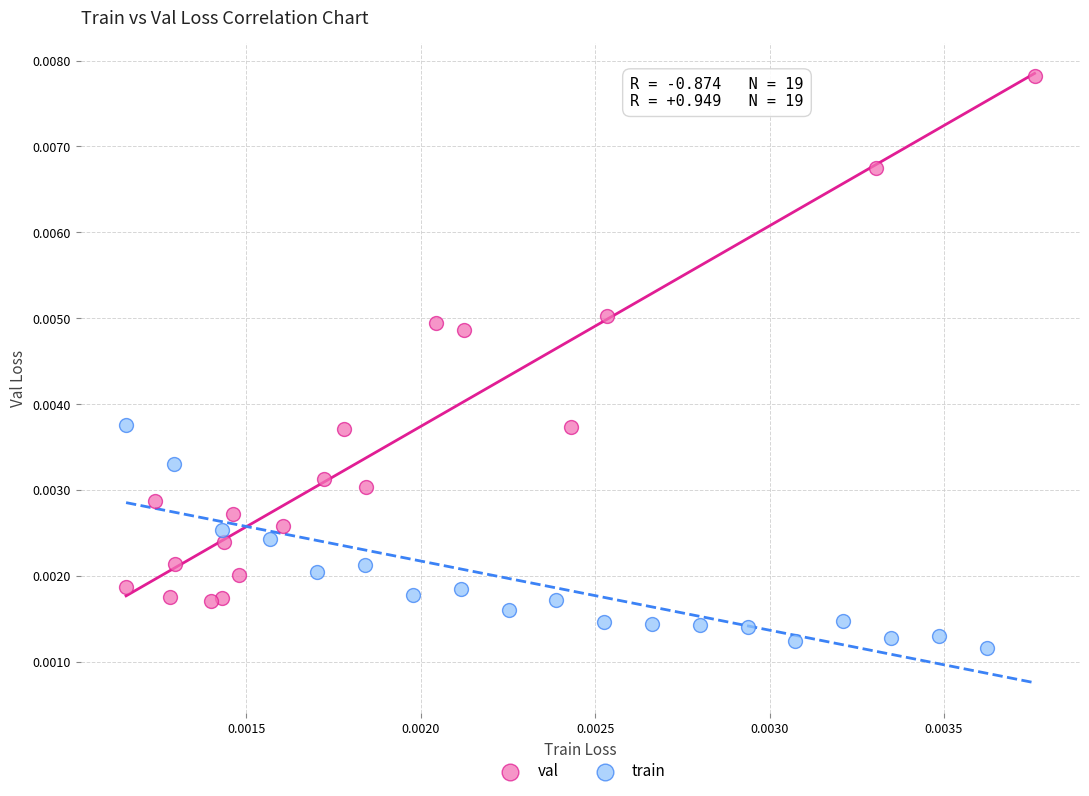

Which series reaches the maximum Y coordinate?

val